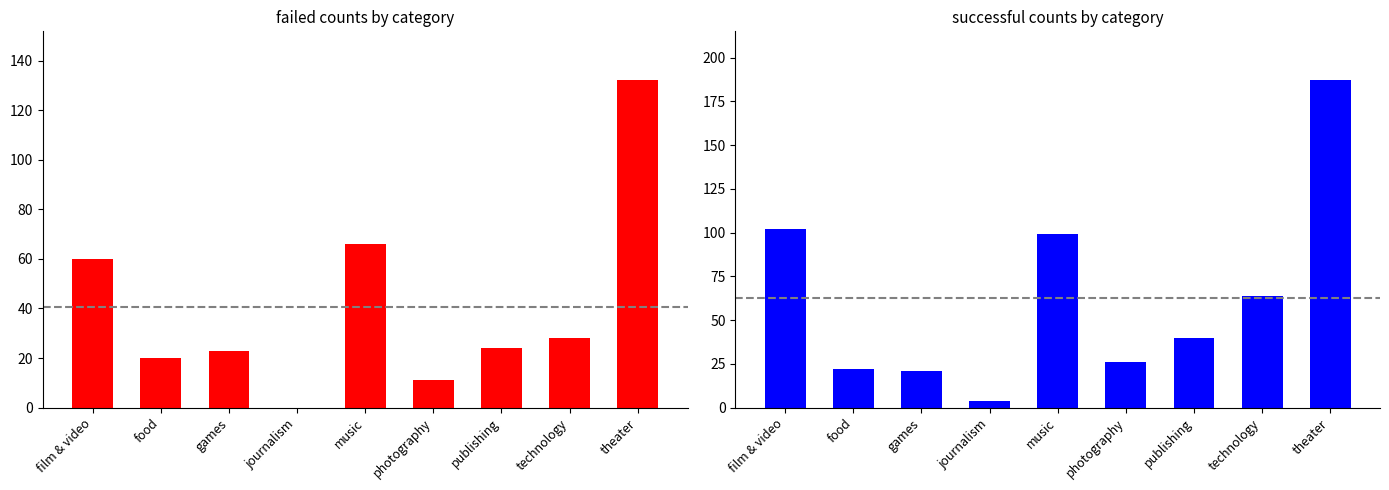

Reading left to right, transcribe all the data shown in this chart.

failed: film & video=60	food=20	games=23	journalism=0	music=66	photography=11	publishing=24	technology=28	theater=132
successful: film & video=102	food=22	games=21	journalism=4	music=99	photography=26	publishing=40	technology=64	theater=187